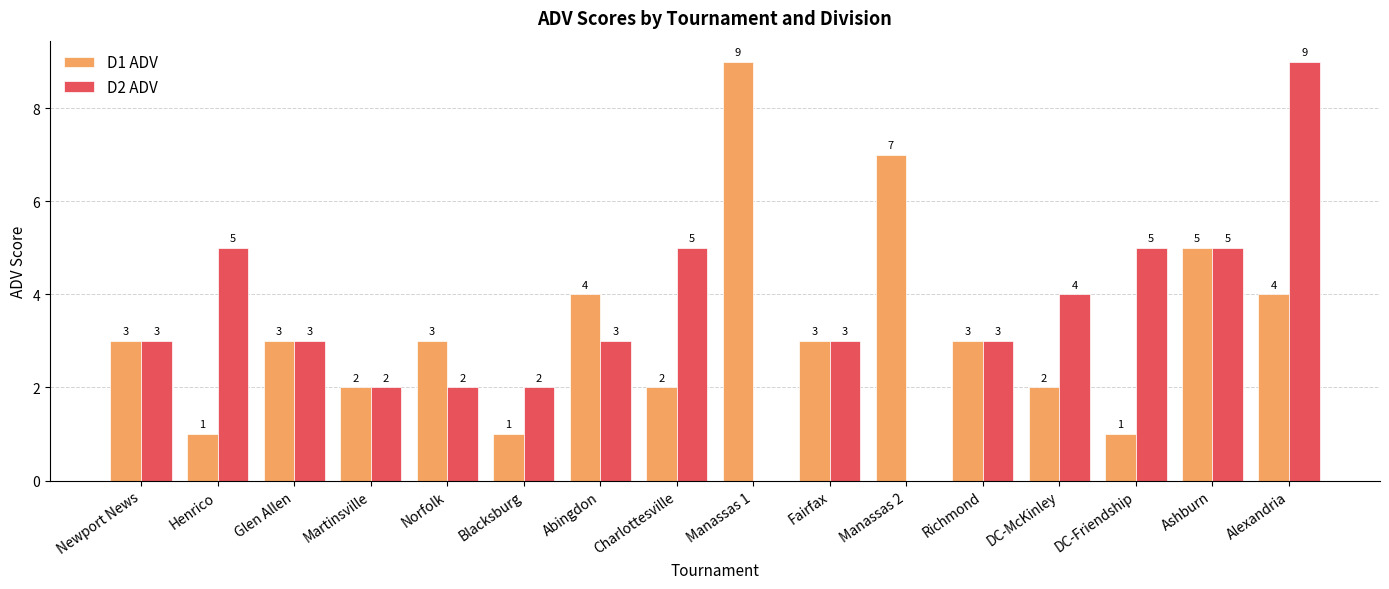

Reading left to right, list all the values displayed in this chart.

D1 ADV: 3	1	3	2	3	1	4	2	9	3	7	3	2	1	5	4
D2 ADV: 3	5	3	2	2	2	3	5	0	3	0	3	4	5	5	9